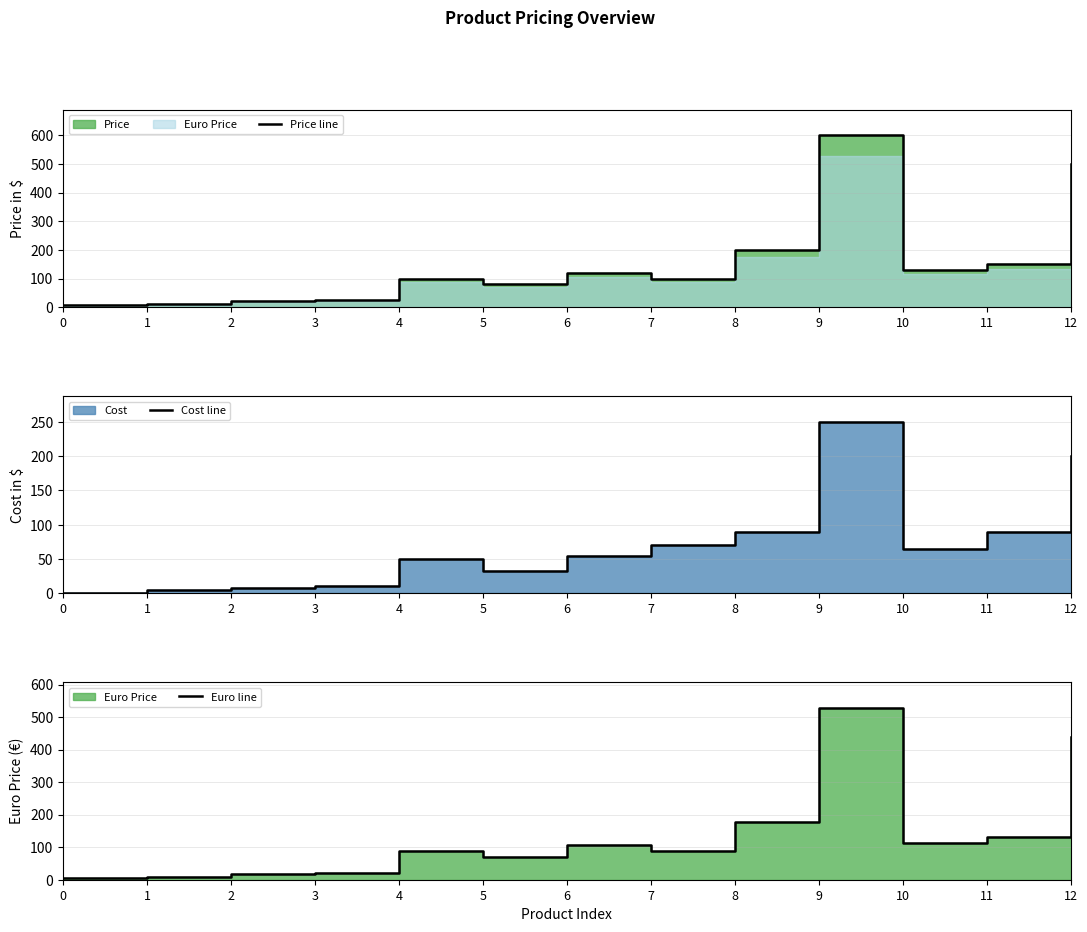

What is the difference between the second highest and minimum values in the Euro line series?

434.7